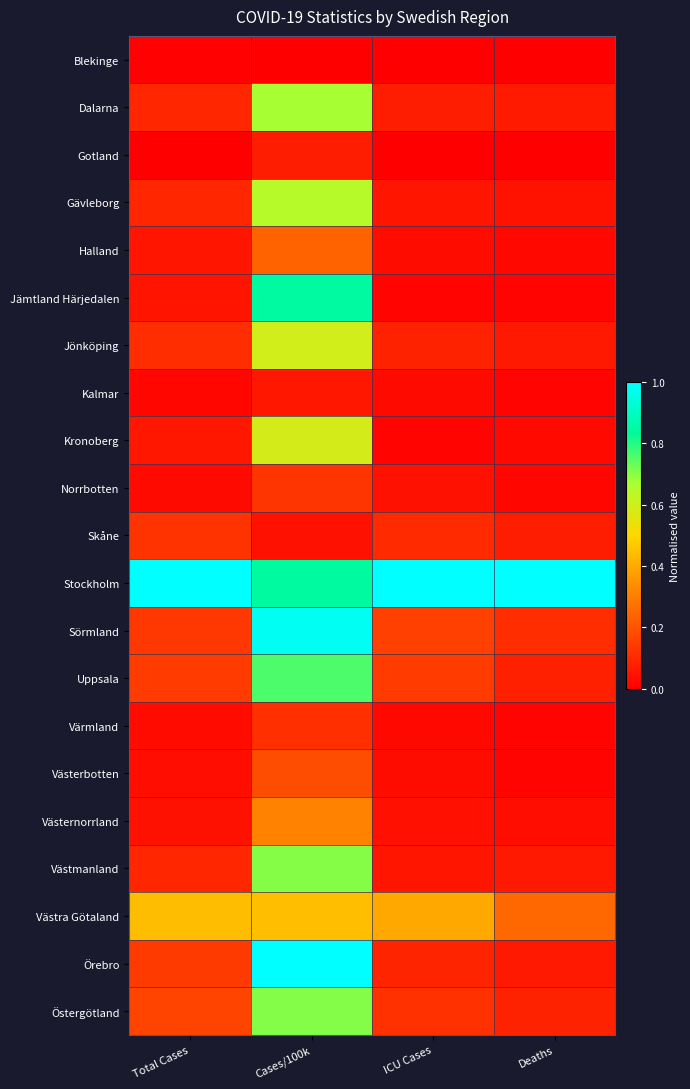

Which series has the largest total across all categories?

Stockholm